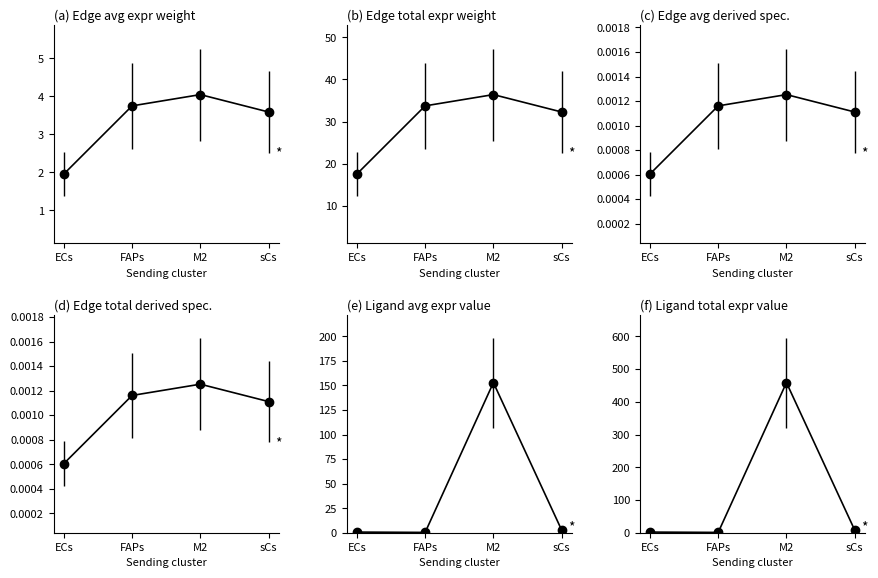

List the series in order of their peak value, lowest first.

Edge avg expr derived specificity, Edge total expr derived specificity, Edge average expression weight, Edge total expression weight, Ligand total expression value, Ligand average expression value